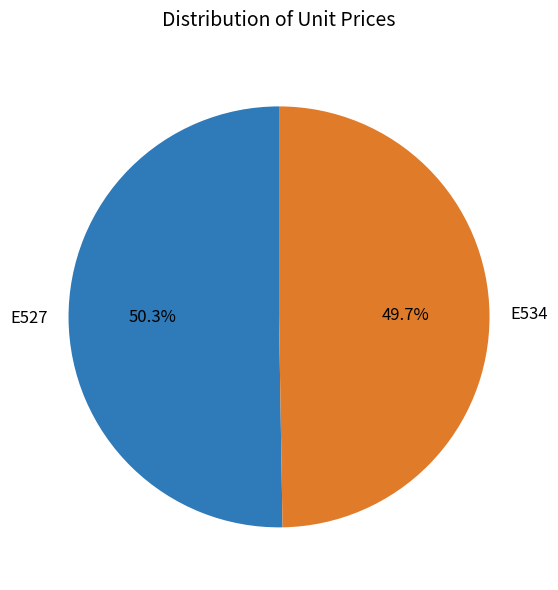

The E527 slice represents 40% of the pie. True or false?

False